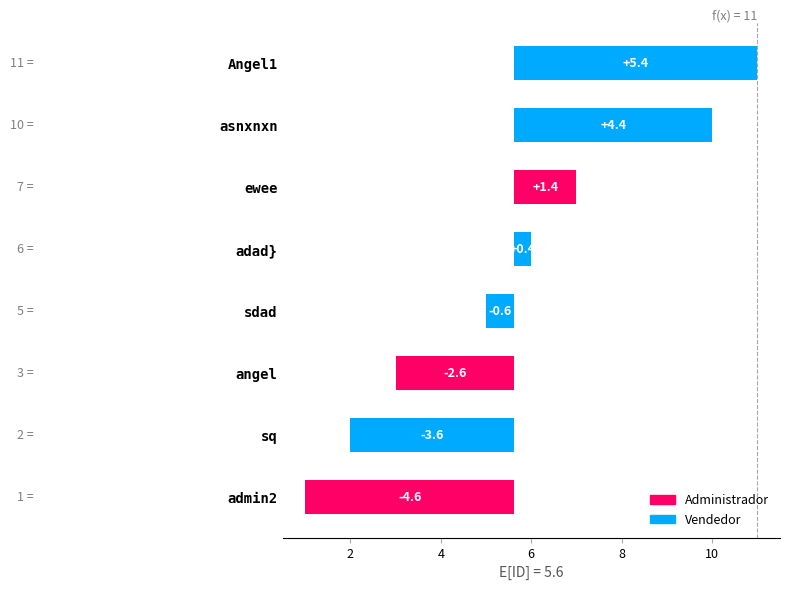

Where is the data nearest to the value 0?

adad}